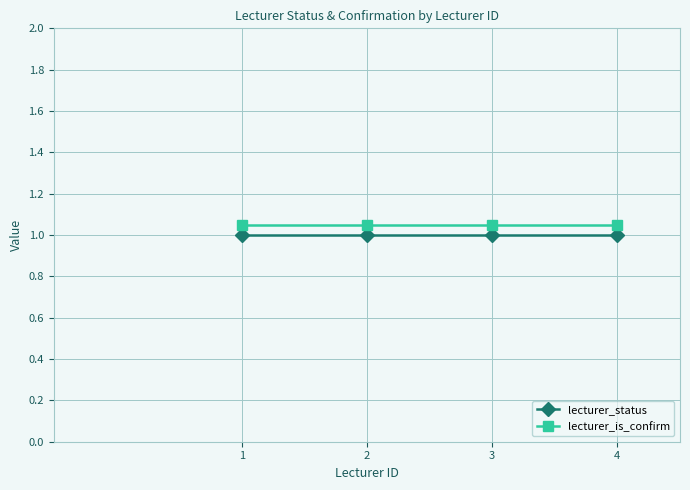

What is the sum of all lecturer_status values?

4.0